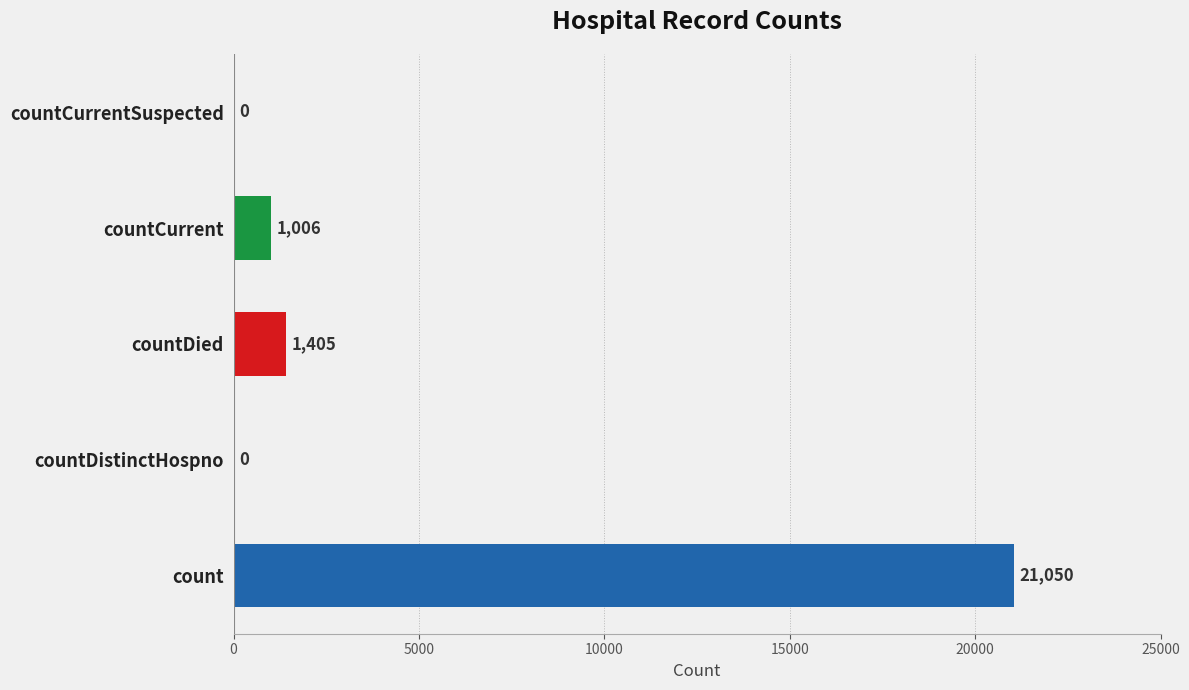

Is it true that the value at count is 29360?

False